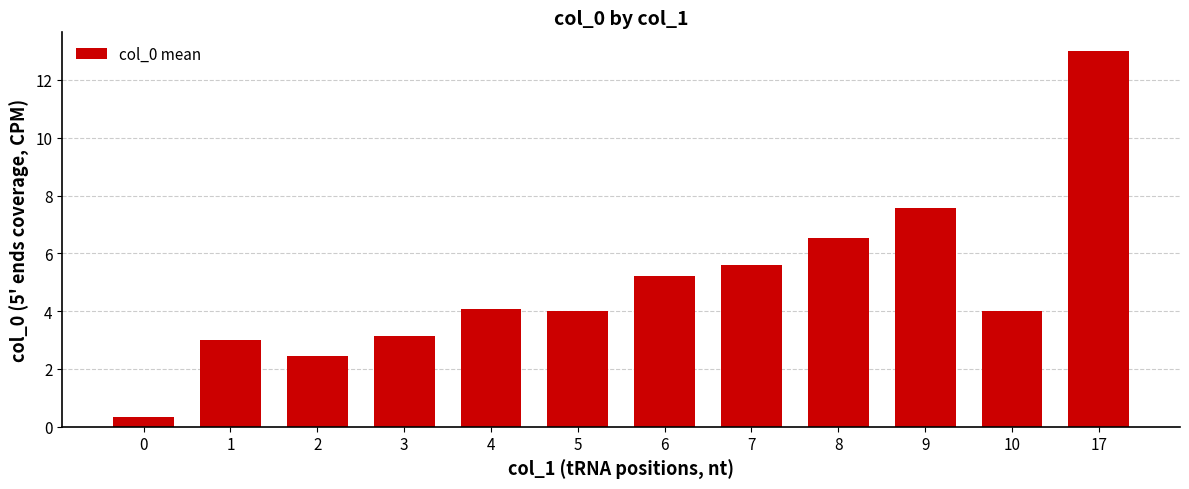

Reading left to right, extract all data points from this chart.

0=0.3	1=3.0	2=2.4	3=3.1	4=4.1	5=4.0	6=5.2	7=5.6	8=6.5	9=7.6	10=4.0	17=13.0